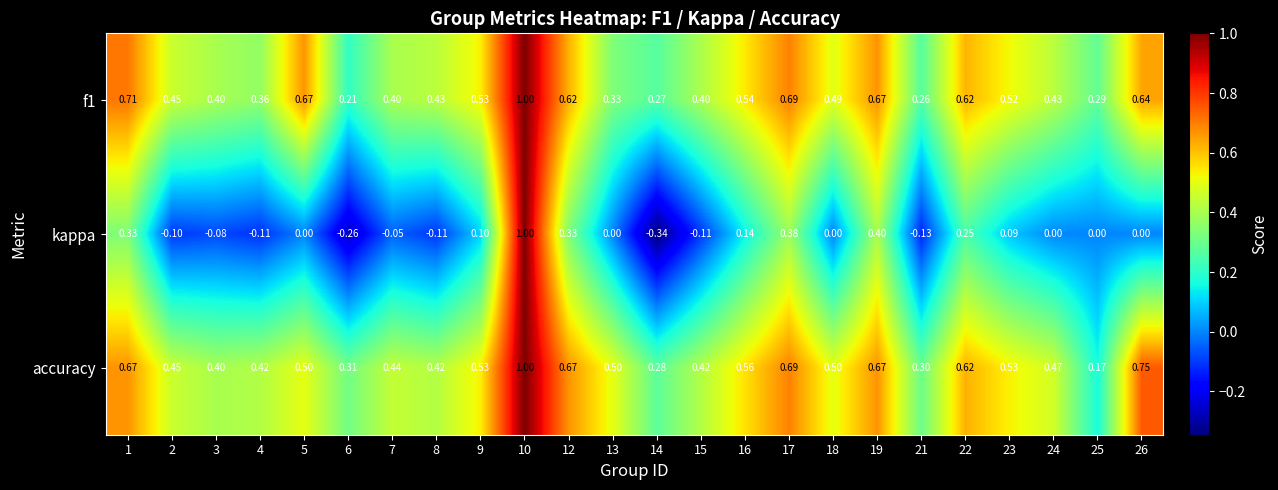

Between 8 and 24, which series saw the biggest shift?

kappa